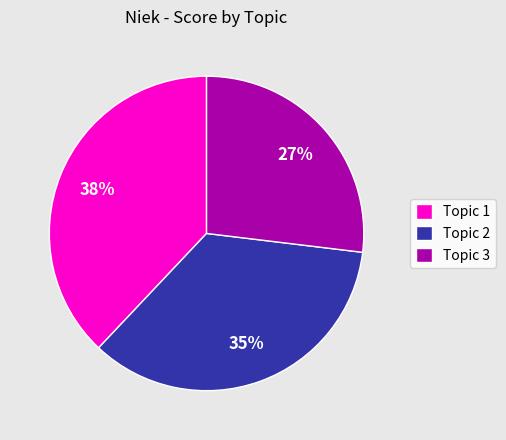

How many segments does this pie chart have?

3